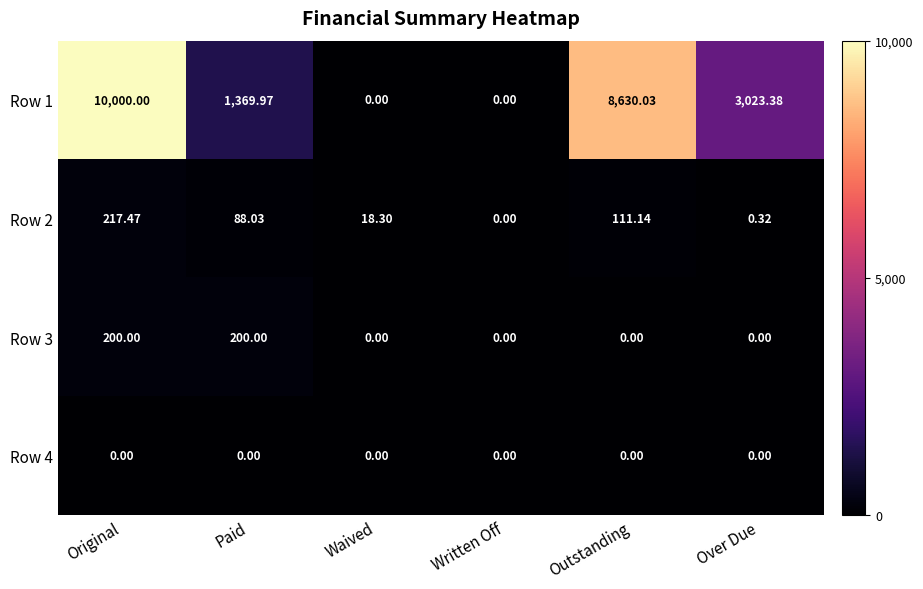

Count the number of categories in the chart.

6